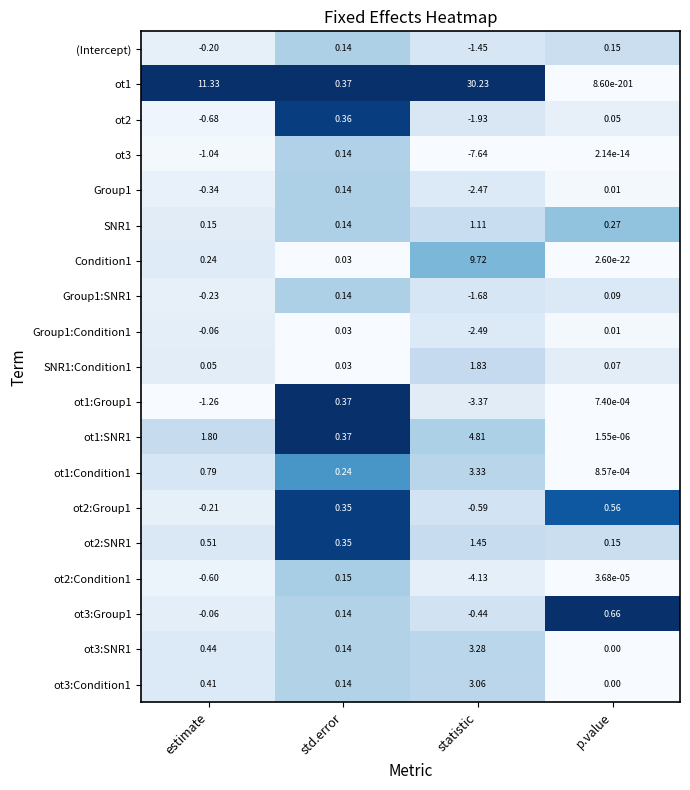

At which category is the sum across all series the highest?

statistic